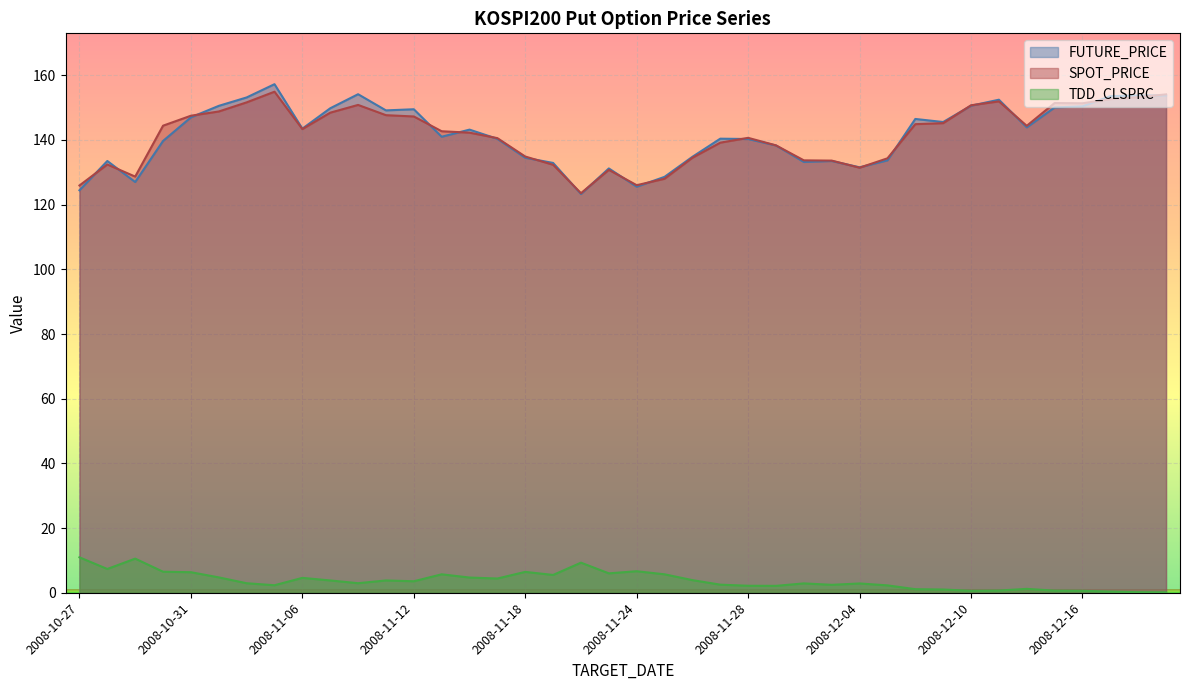

What is the average value of the TDD_CLSPRC series?

3.8